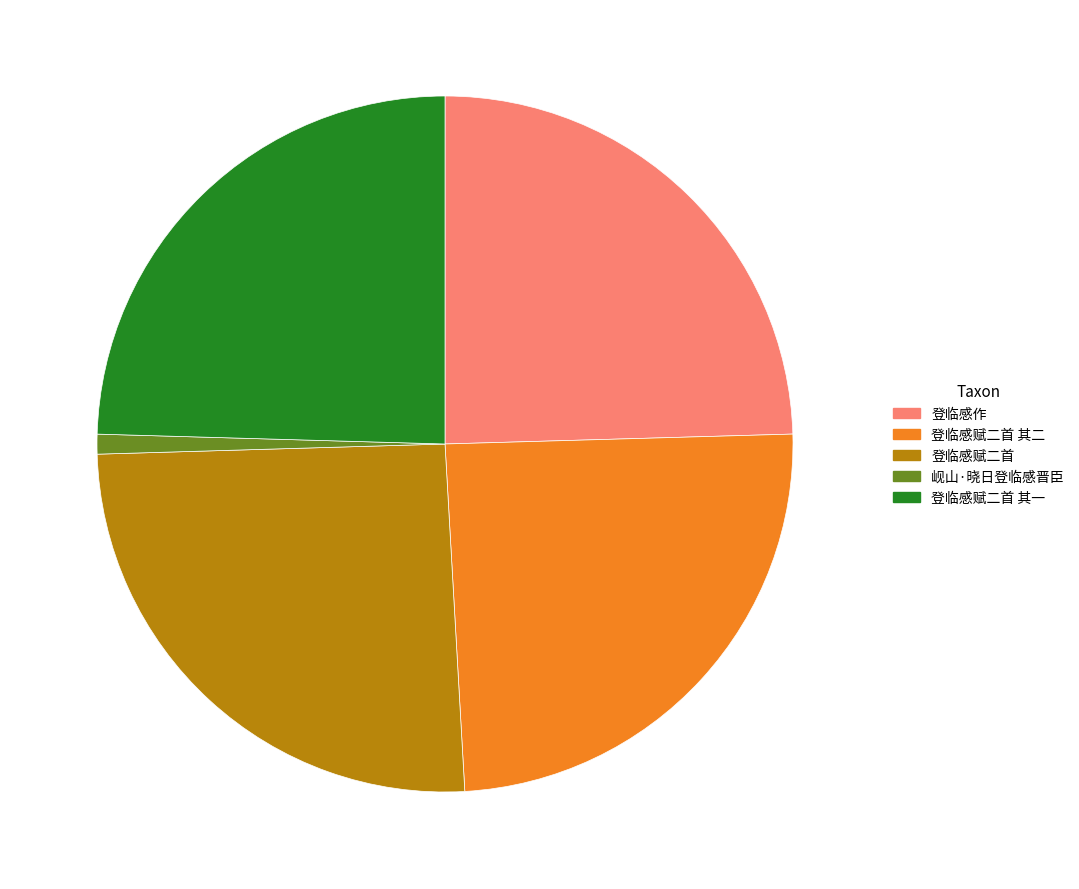

What is the largest slice in the pie chart?

登临感赋二首